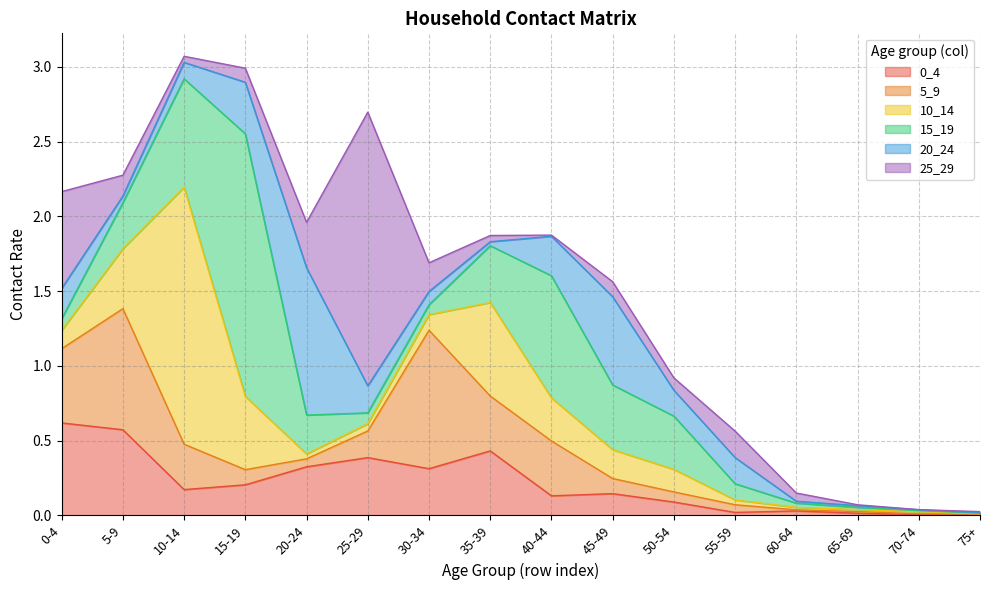

Does the chart have visible grid lines?

Yes